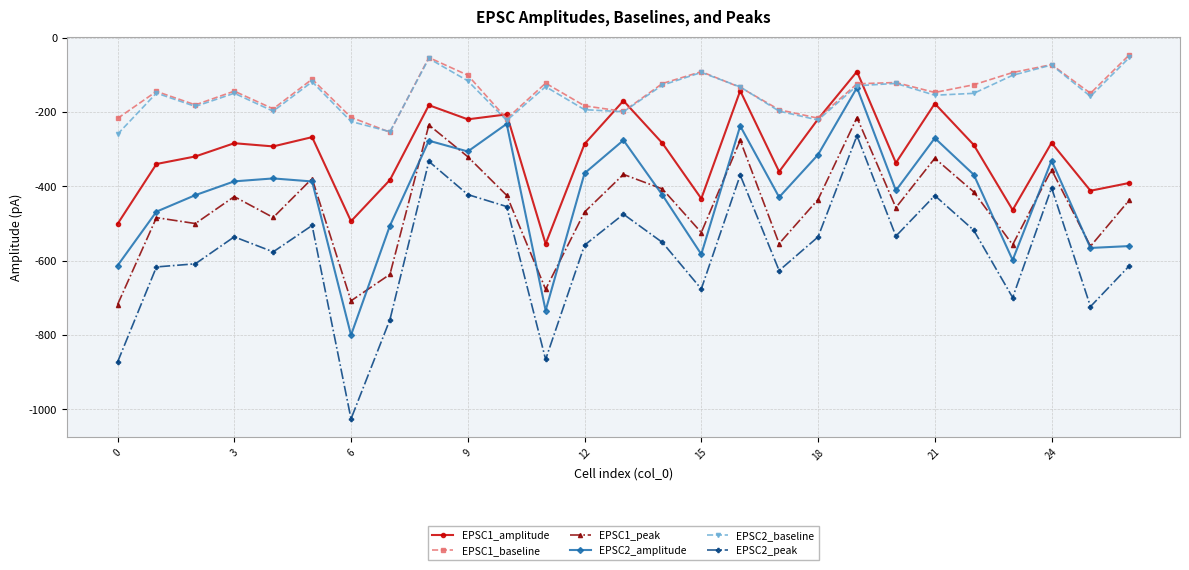

True or false: EPSC2_baseline has more than 0 interior local peaks.

True